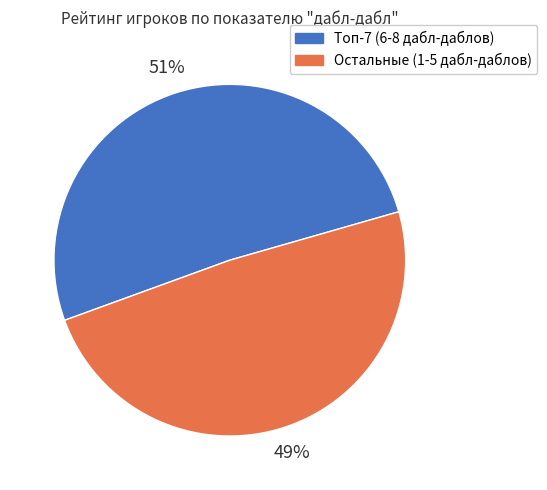

To the nearest percent, what is the difference between the largest and smallest slice percentages?

2%